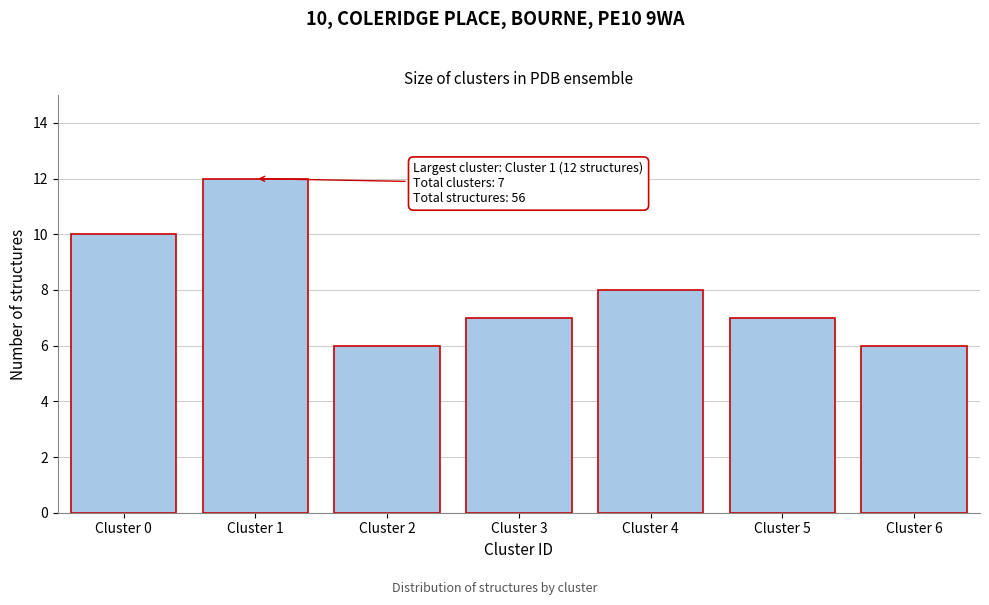

Over which range of the x-axis is the bar tallest?

0.5 to 1.5